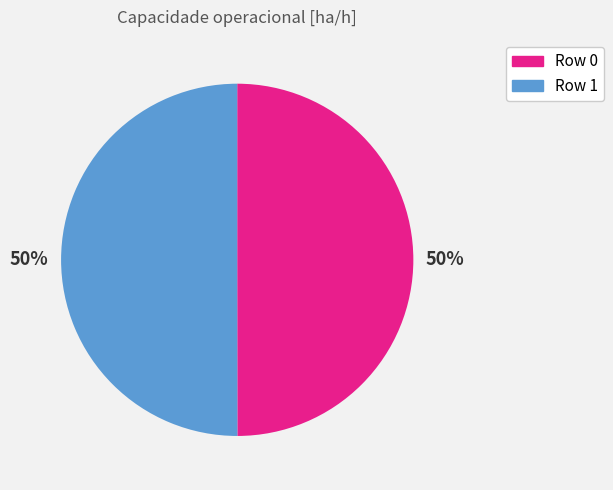

The Row 0 slice represents 50% of the pie. True or false?

True